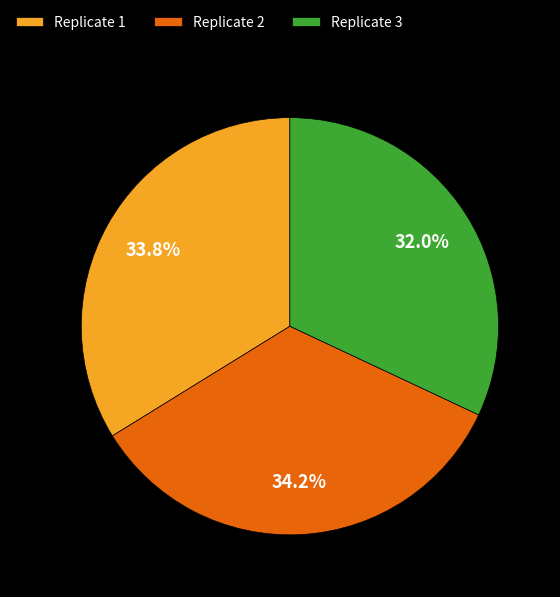

Approximately how many times larger is the value at Replicate 2 compared to Replicate 3?

1.1